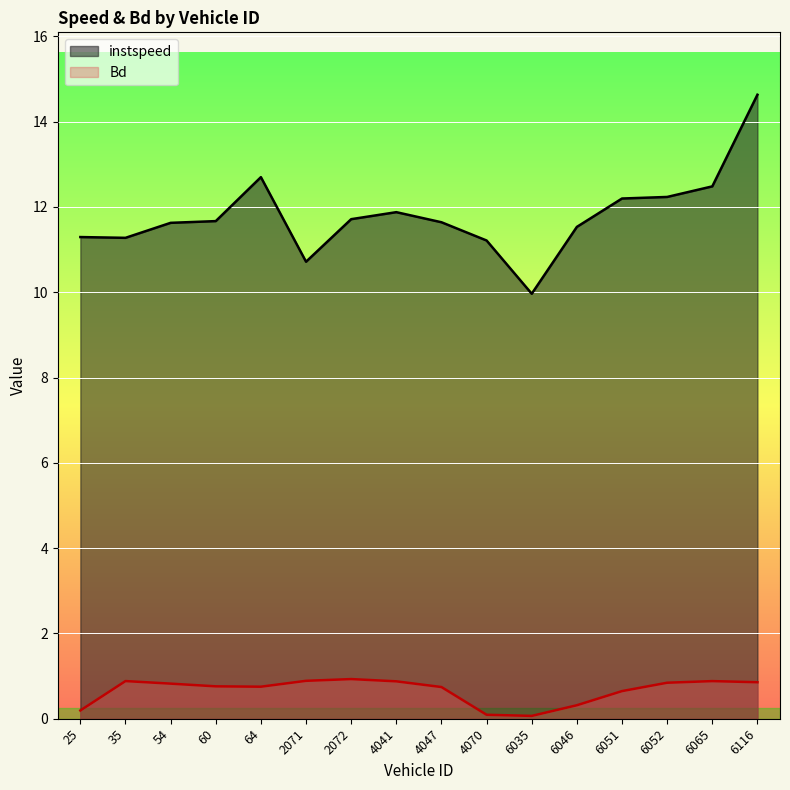

What is the sum of all instspeed values?

188.8